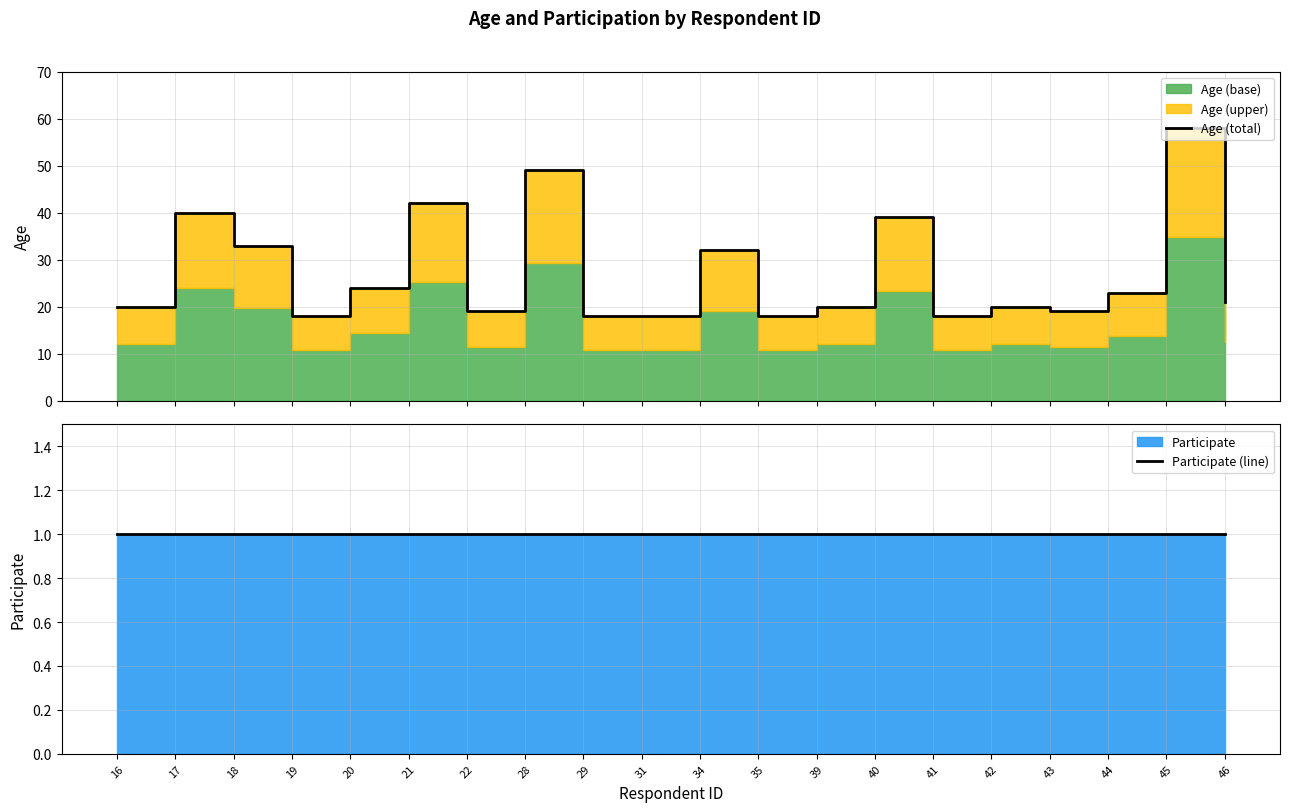

Does the chart display data point markers on the line(s)?

No